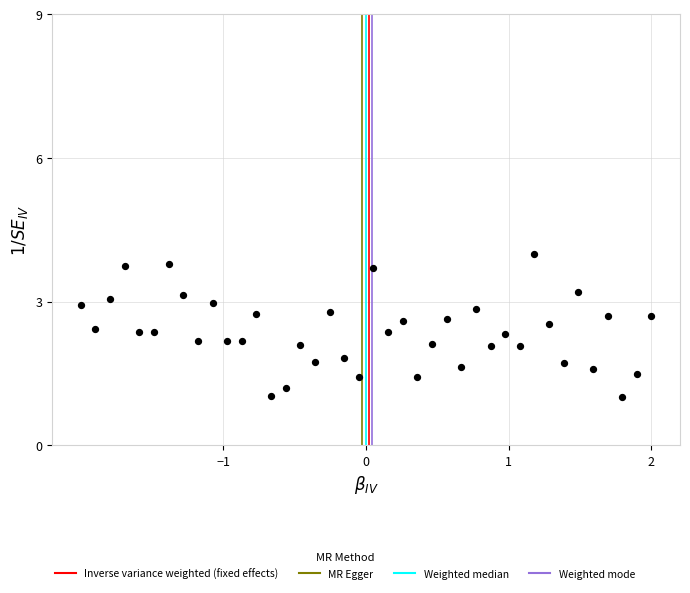

What is the range of Y values (max minus min)?

3.0